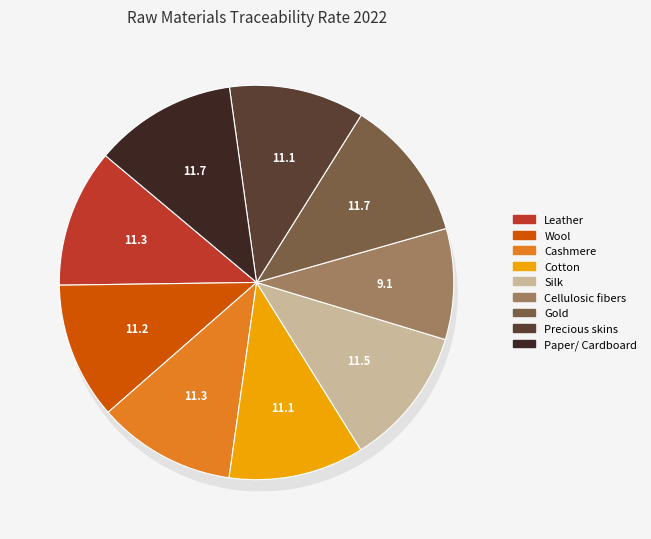

To the nearest percent, what portion does Gold represent?

12%